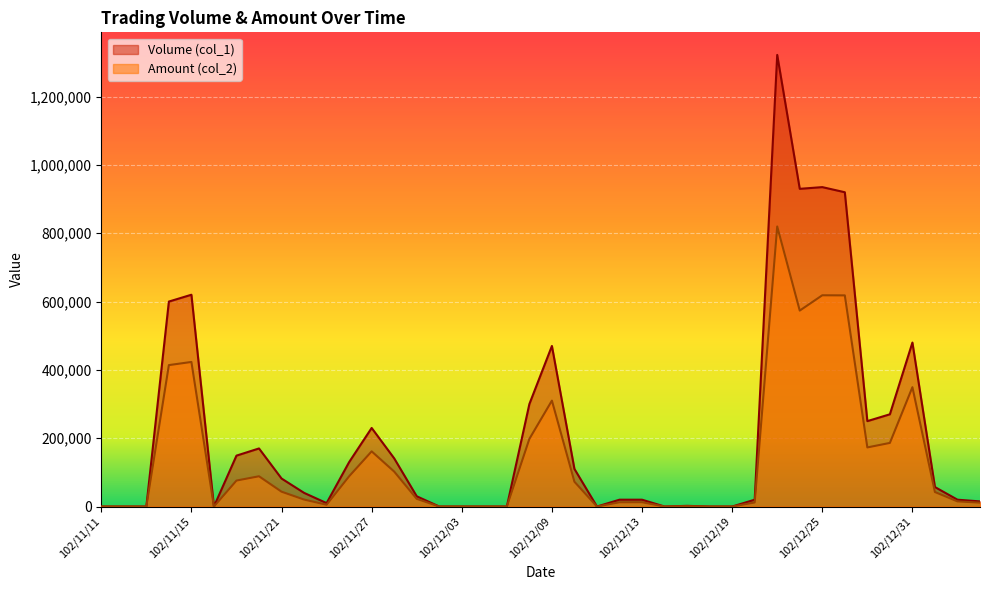

The value of Volume (col_1) at 102/12/10 is 110000. True or false?

True